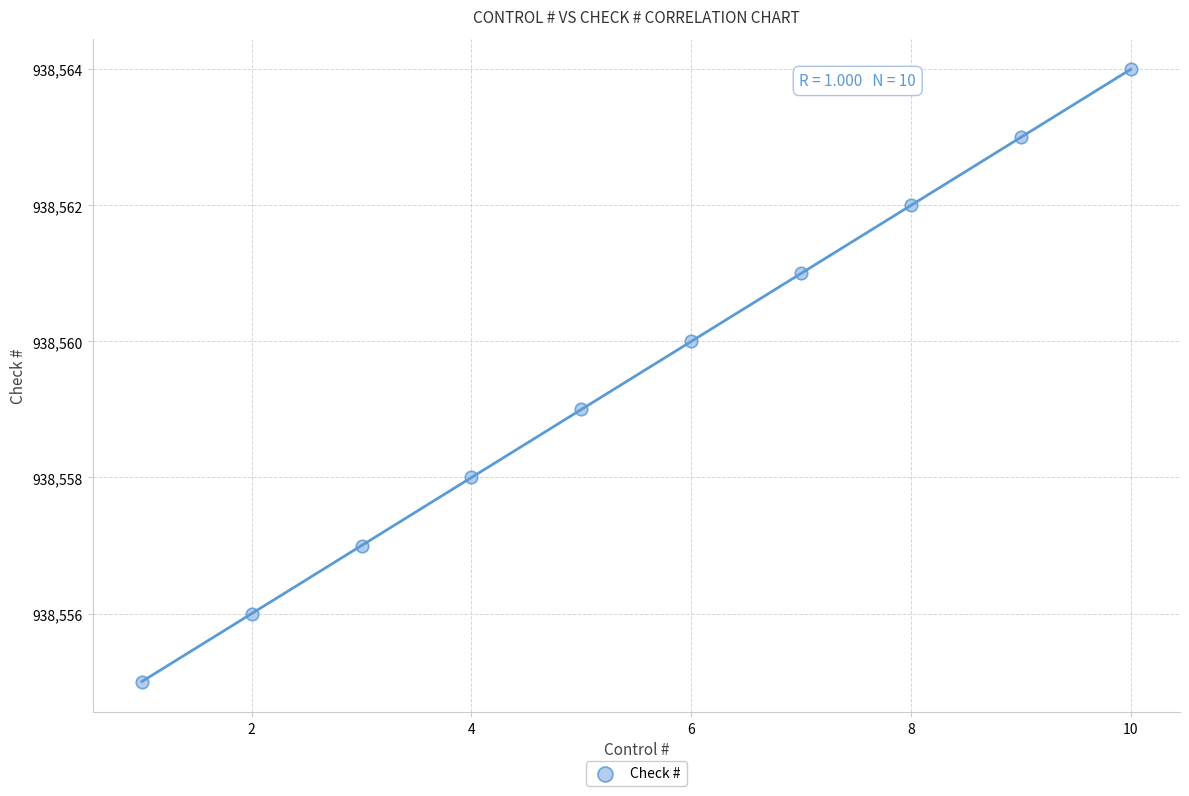

What is the range of Y values (max minus min)?

9